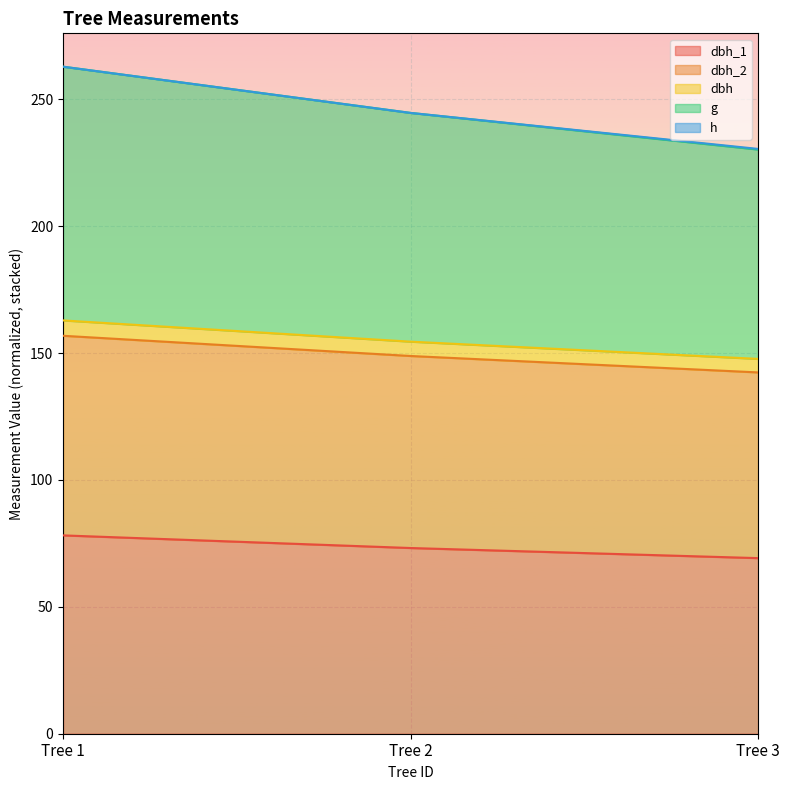

Reading right to left, list all the values displayed in this chart.

dbh_1: 69.2	73.2	78.2
dbh_2: 142.4	148.9	156.8
dbh: 147.7	154.5	162.9
g: 230.5	244.7	262.9